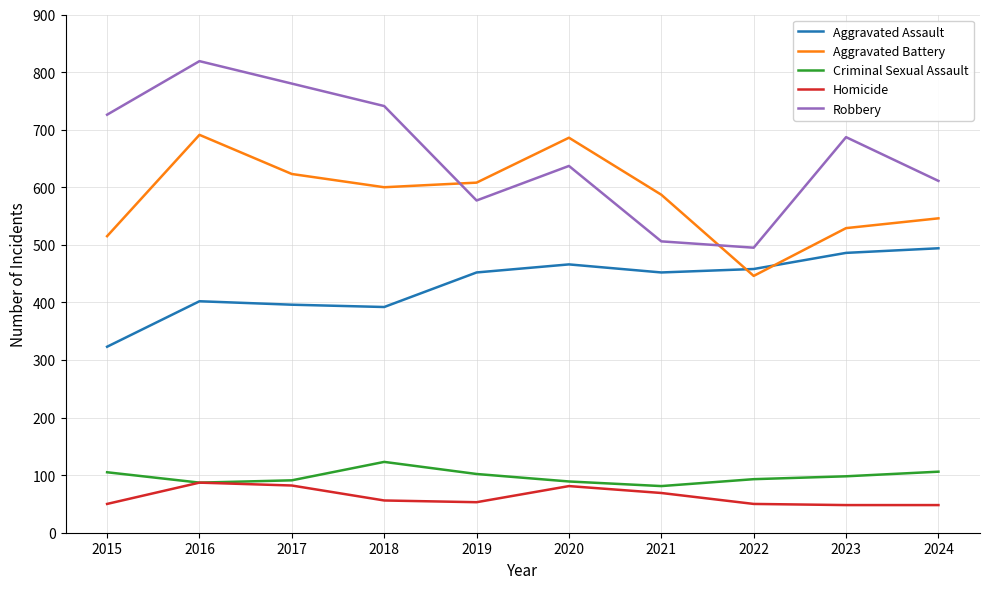

What is the maximum value for Homicide?

87